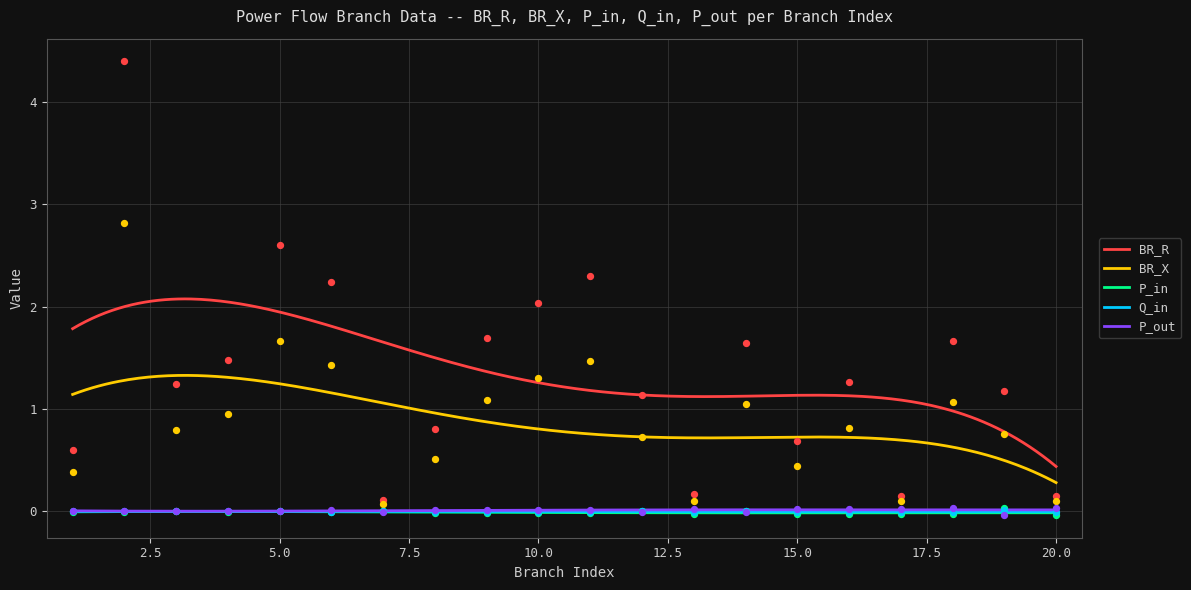

What is the total value across all series at 14?

2.7